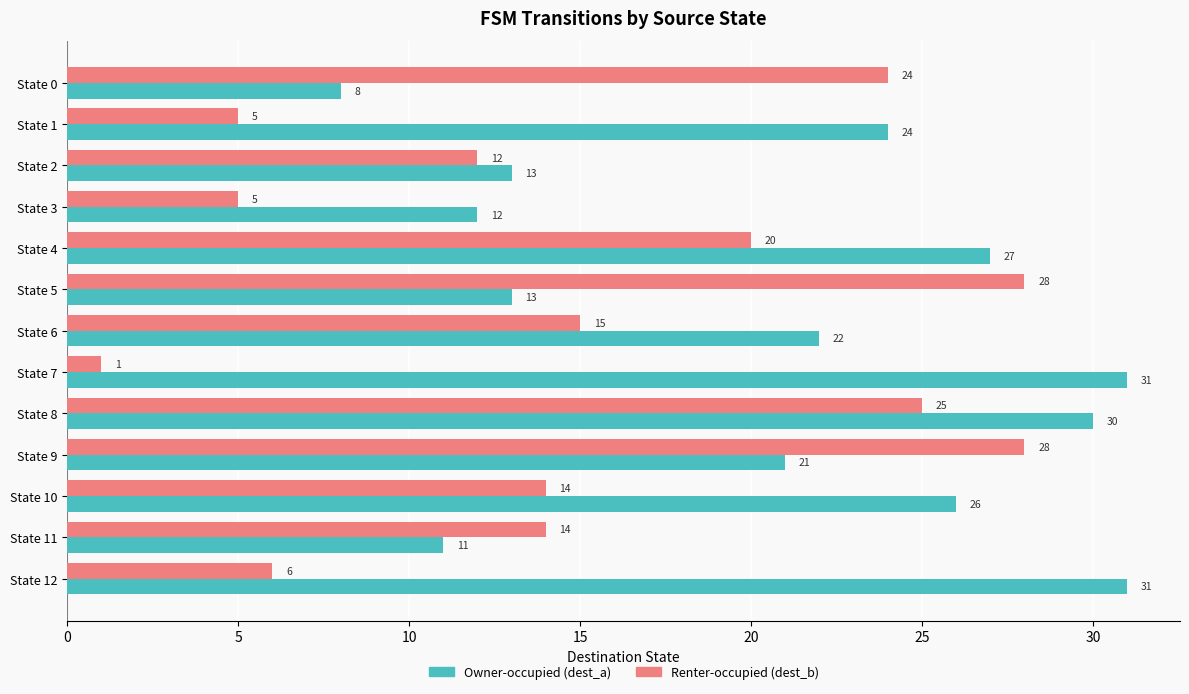

Count the number of categories in the chart.

13